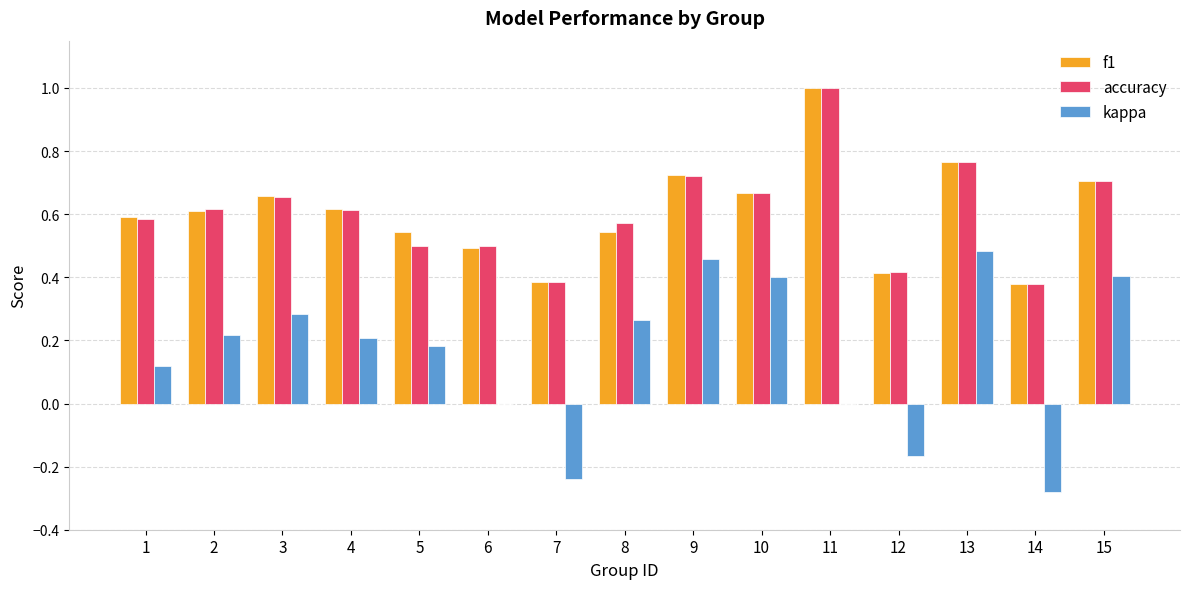

Which category has the highest value in the f1 series?

11